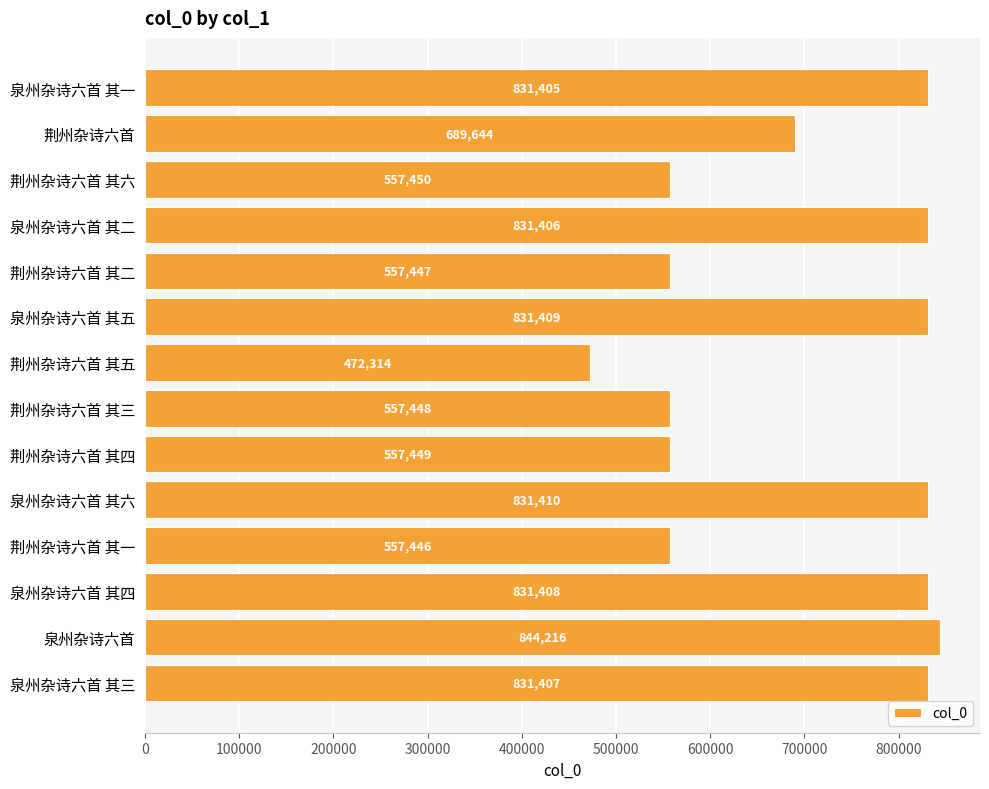

What is the change in value from 荆州杂诗六首 其六 to 荆州杂诗六首 其二?

-3